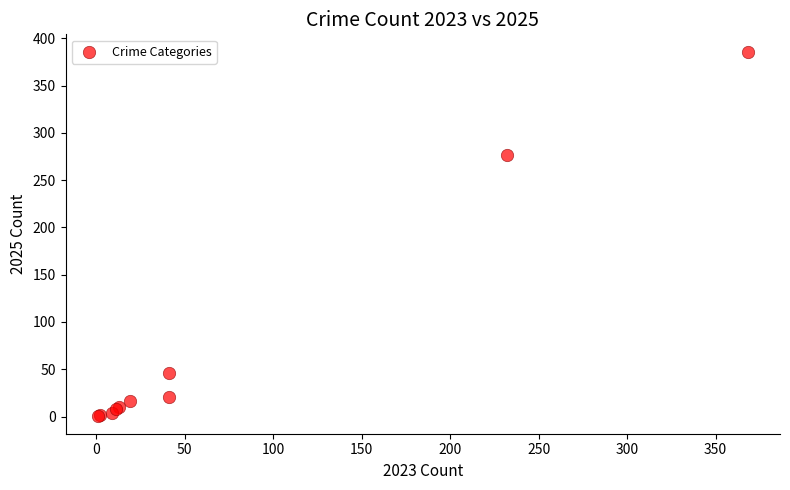

What Y value in the scatter plot is closest to 193?

277